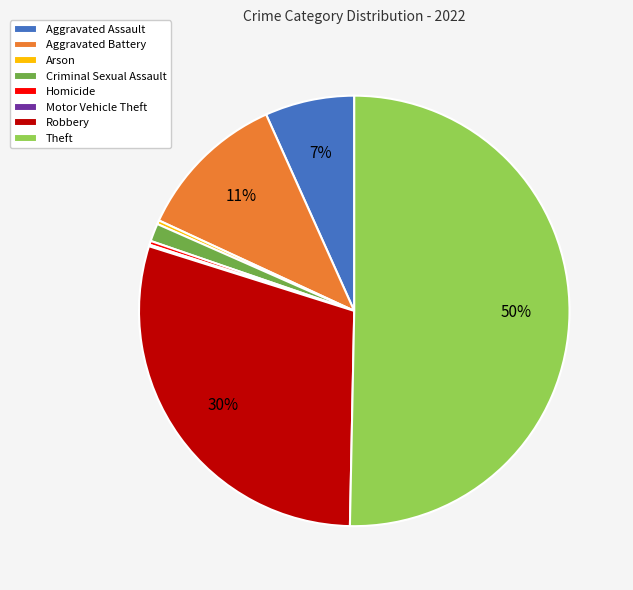

Is it true that Theft is 50% of the pie?

True